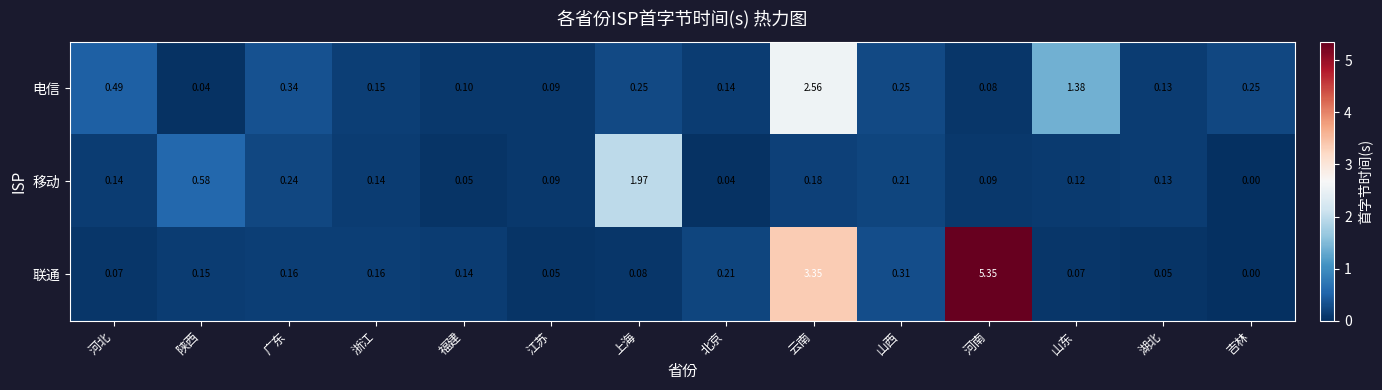

Between 上海 and 云南, which series saw the biggest shift?

联通